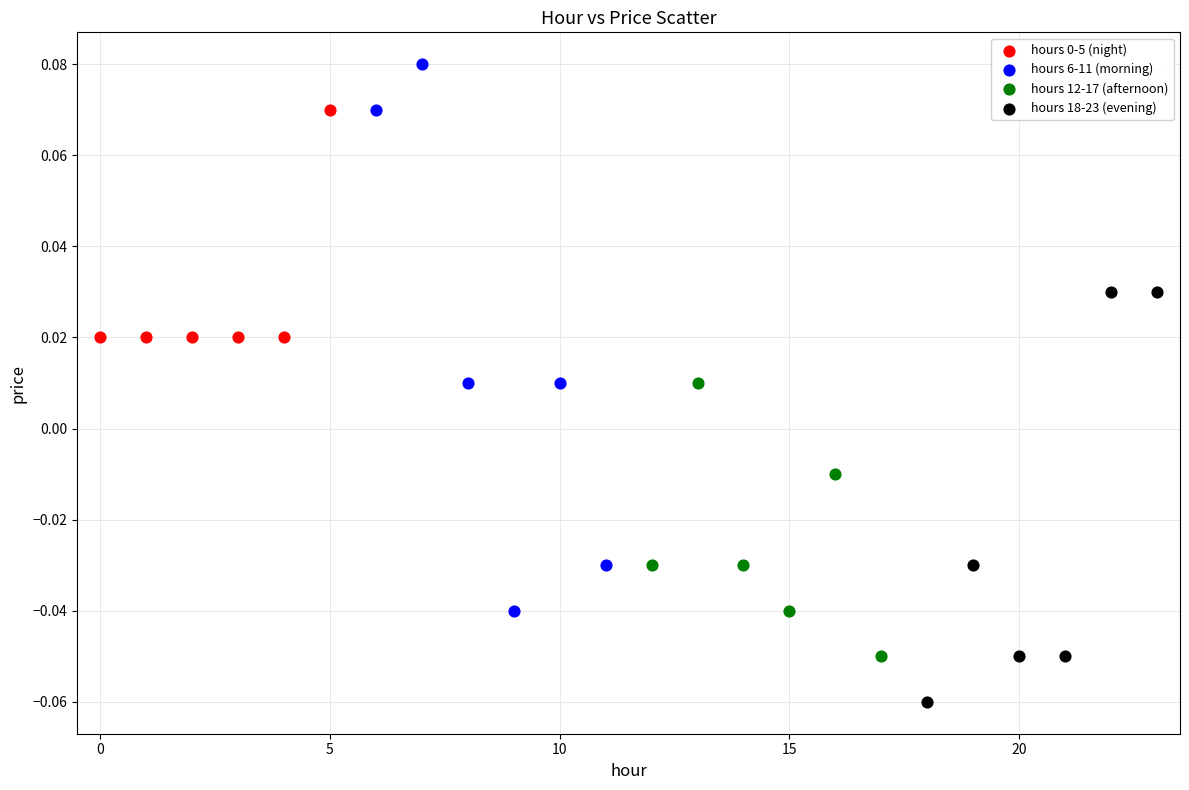

Which series reaches the maximum Y coordinate?

hours 6-11 (morning)